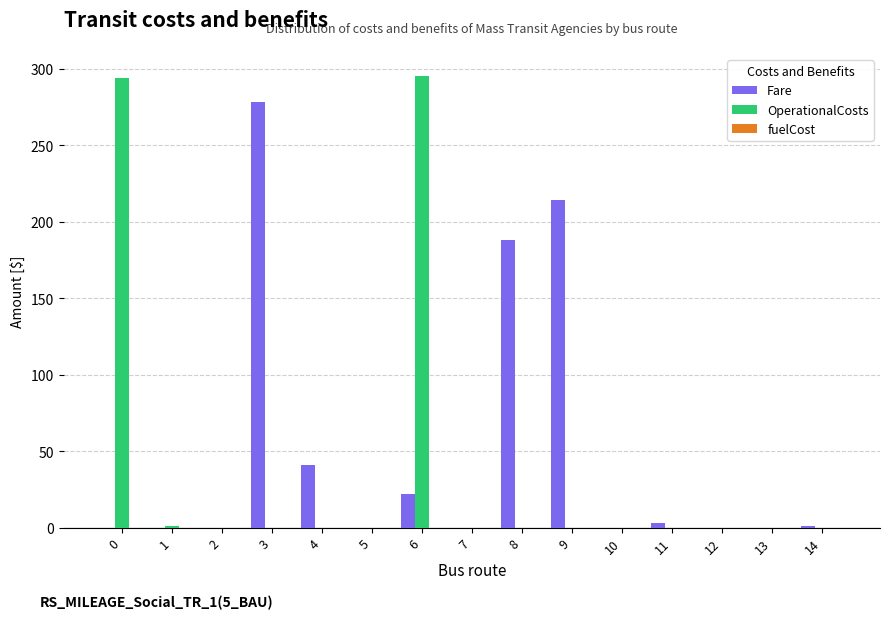

Between 0 and 4, which series saw the biggest shift?

OperationalCosts